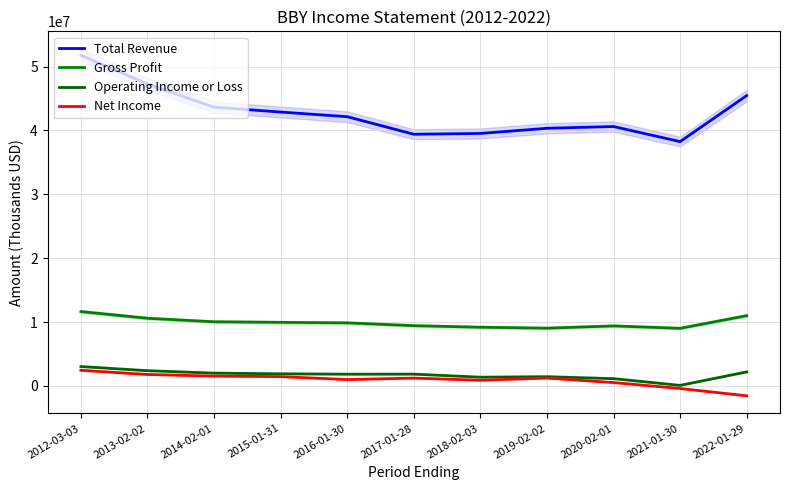

What is the difference between the maximum and minimum values in the Operating Income or Loss series?

2949000